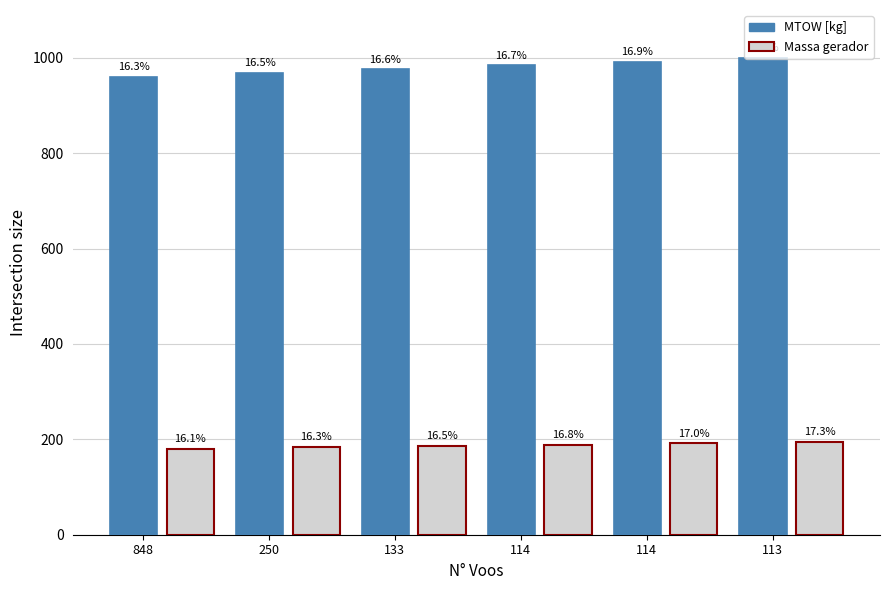

What is the sum of the Massa gerador values at 848 and 133?

366.7